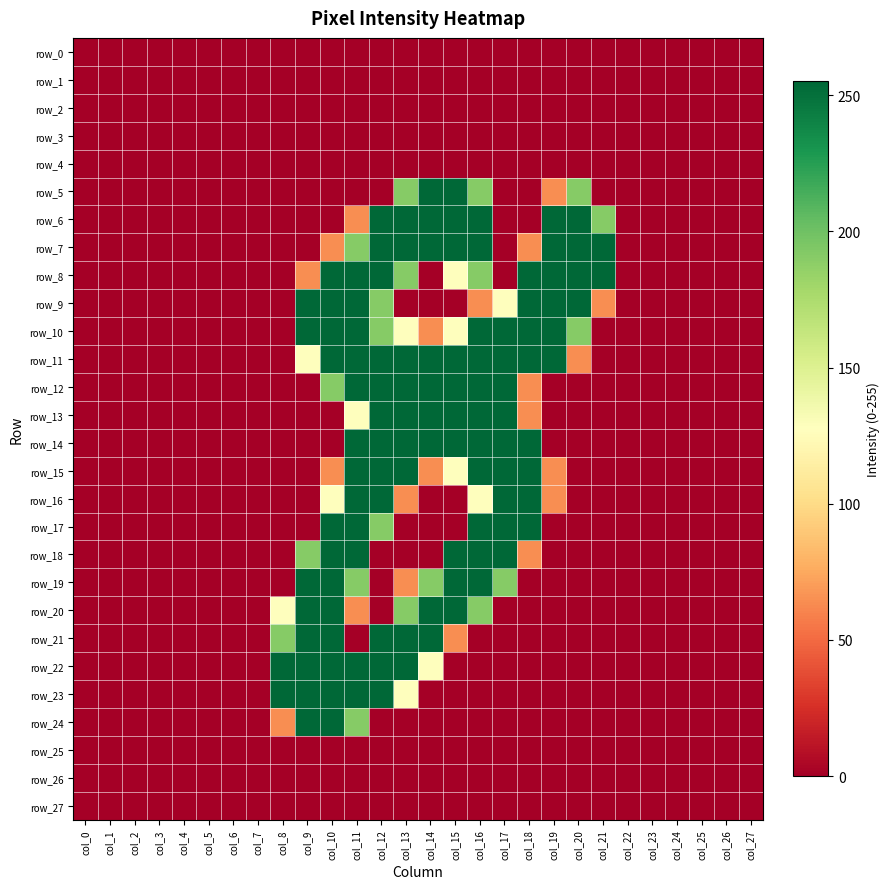

True or false: row_1 has a value of 0 at col_13.

True